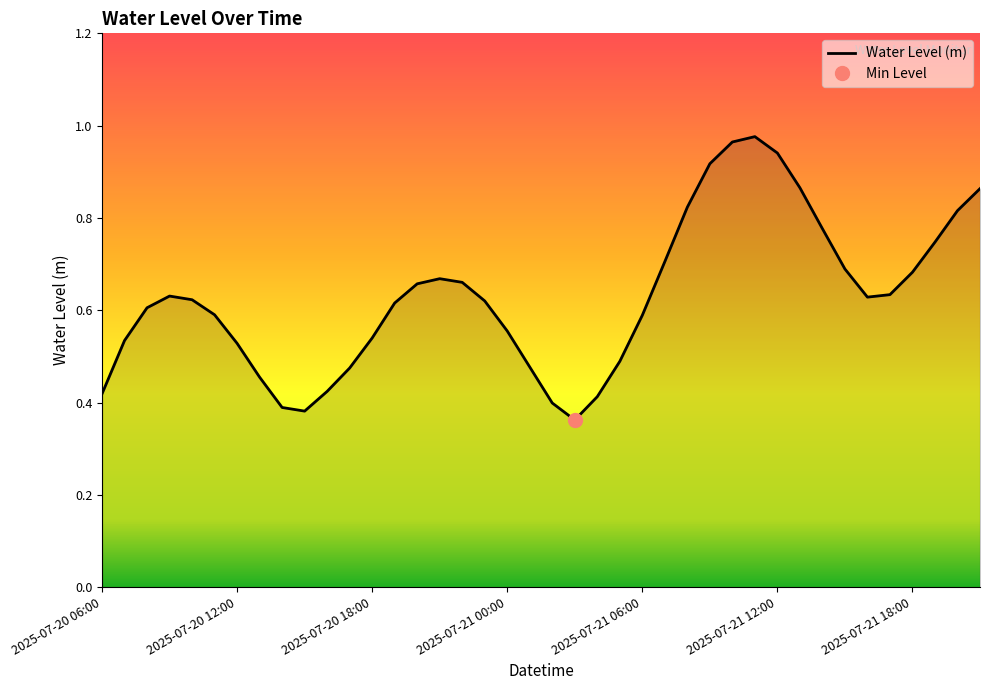

How many points are higher than both their immediate neighbors (excluding endpoints)?

3